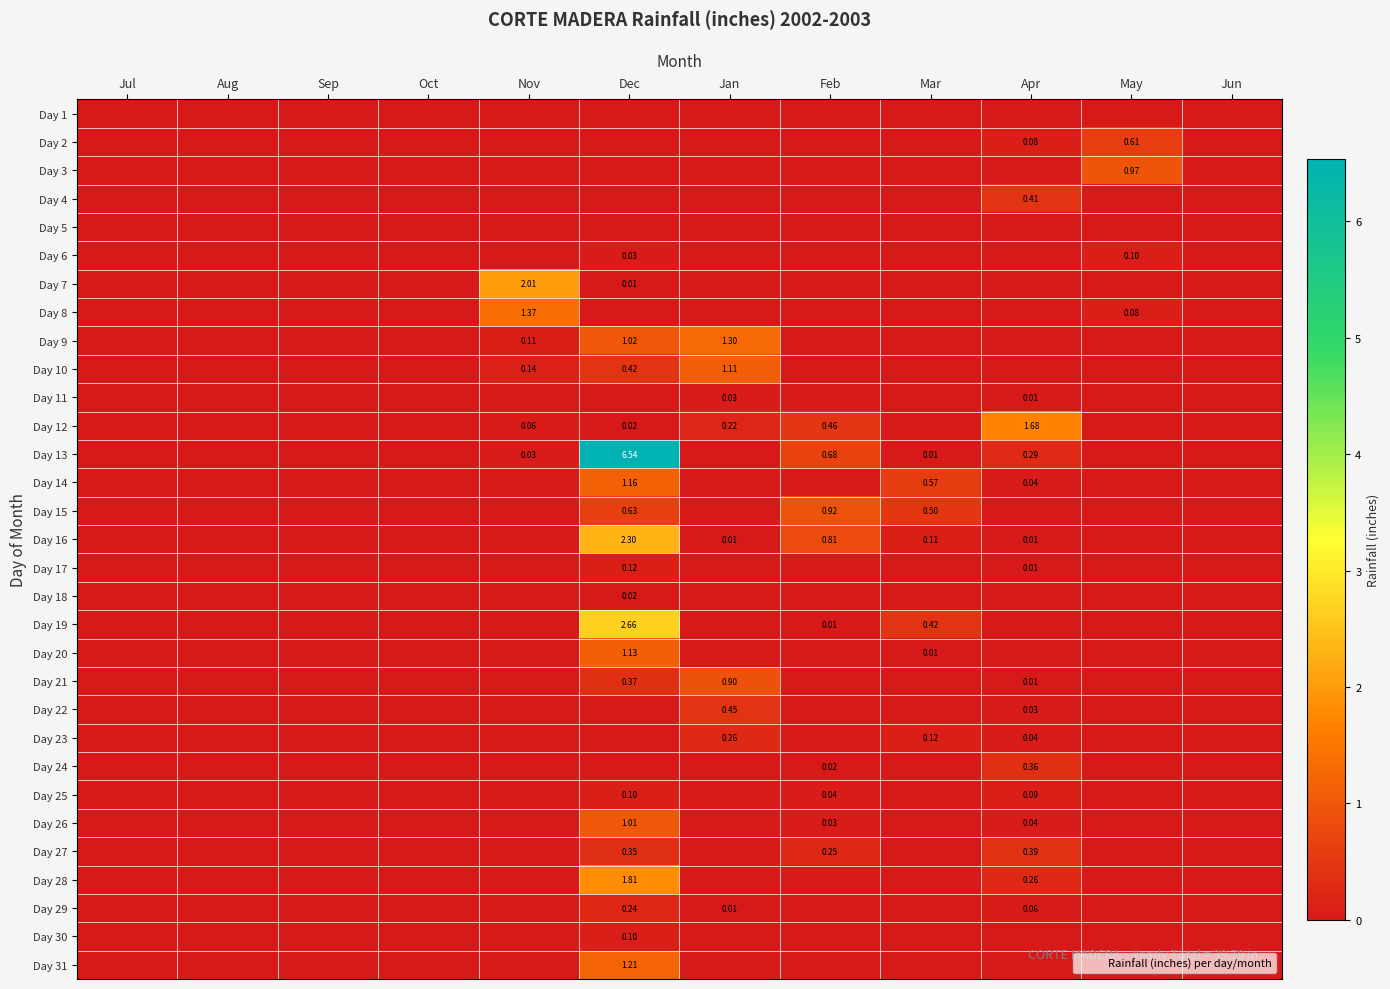

Rank the categories by Day 7 value from lowest to highest.

Jul, Aug, Sep, Oct, Jan, Feb, Mar, Apr, May, Jun, Dec, Nov